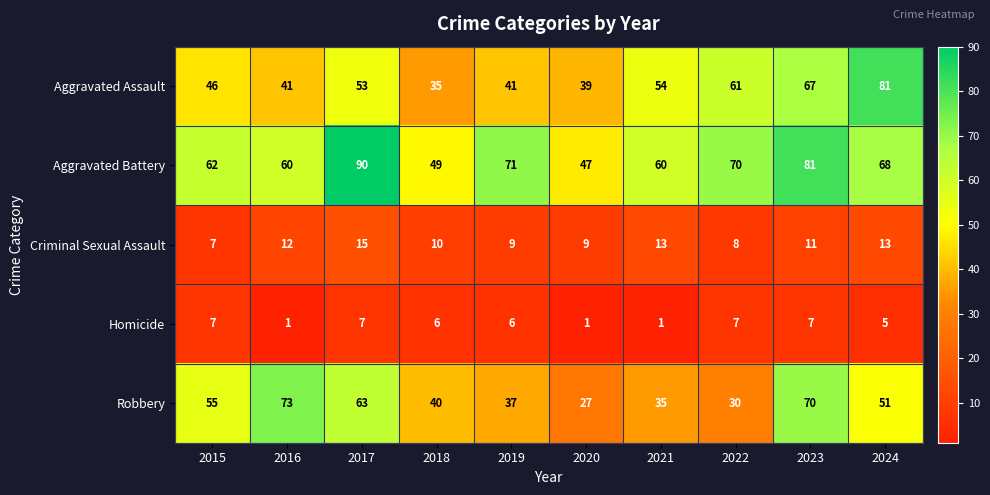

What is the approximate value of Aggravated Battery at 2019, to the nearest 10?

70